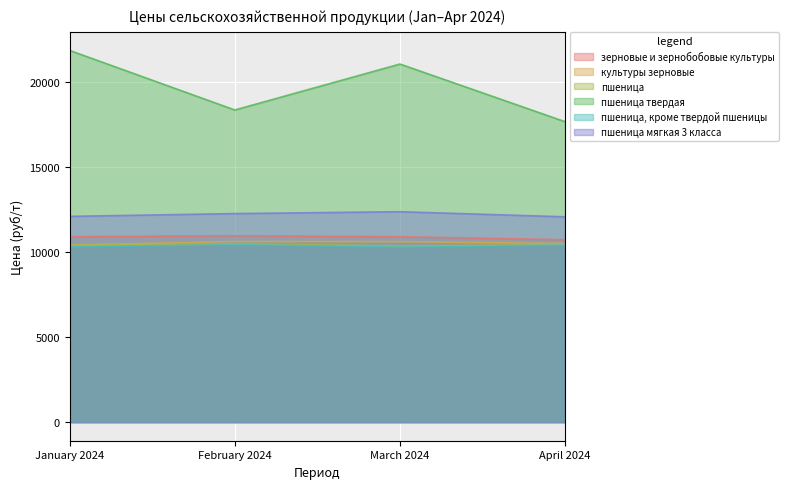

What is the difference between the highest and lowest values at January 2024?

11535.3